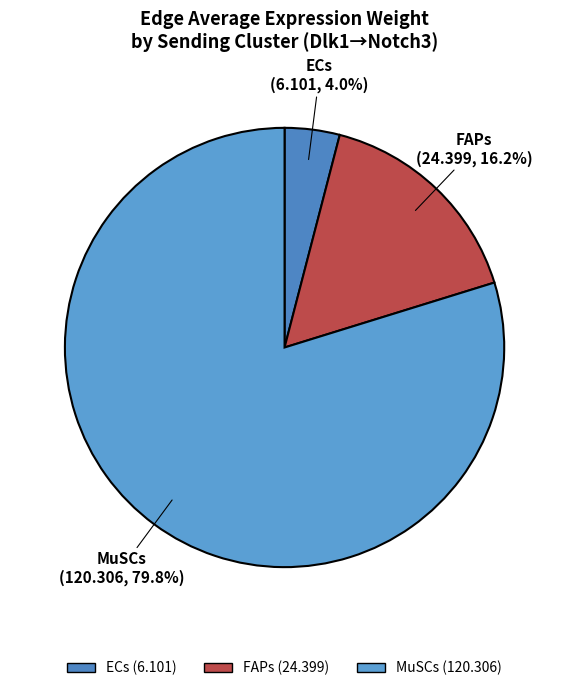

To the nearest percent, what is the average slice percentage?

33%